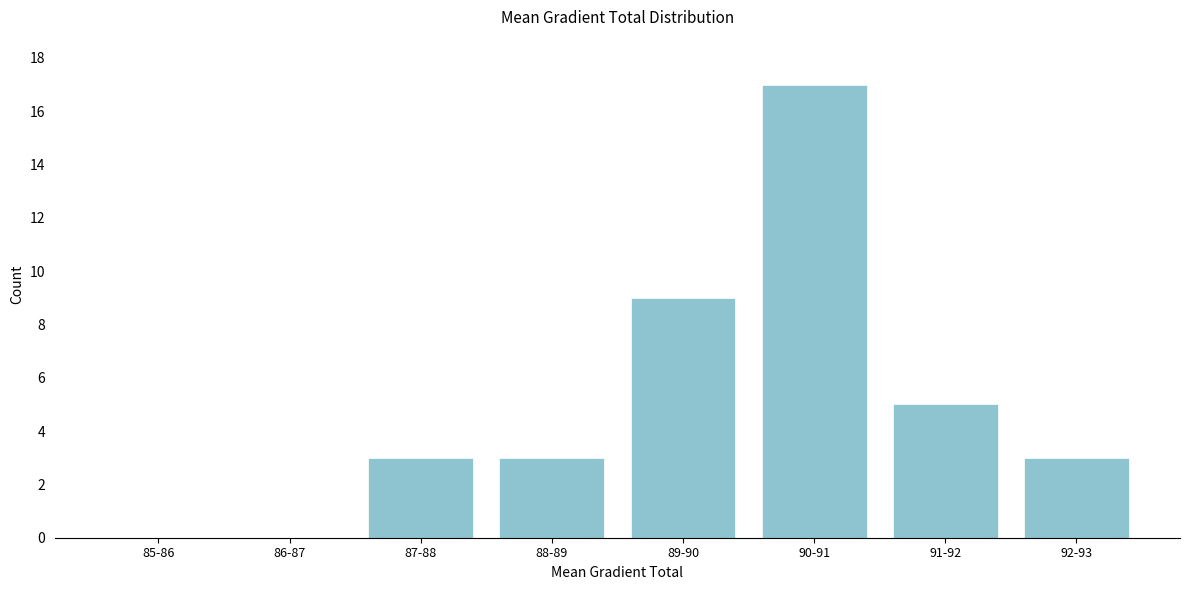

Reading left to right, transcribe all the data shown in this chart.

85-86=0	86-87=0	87-88=3	88-89=3	89-90=9	90-91=17	91-92=5	92-93=3